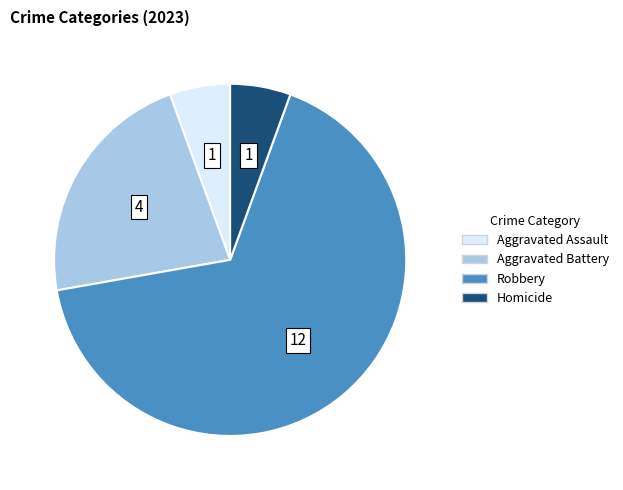

The Aggravated Assault slice represents 6% of the pie. True or false?

True